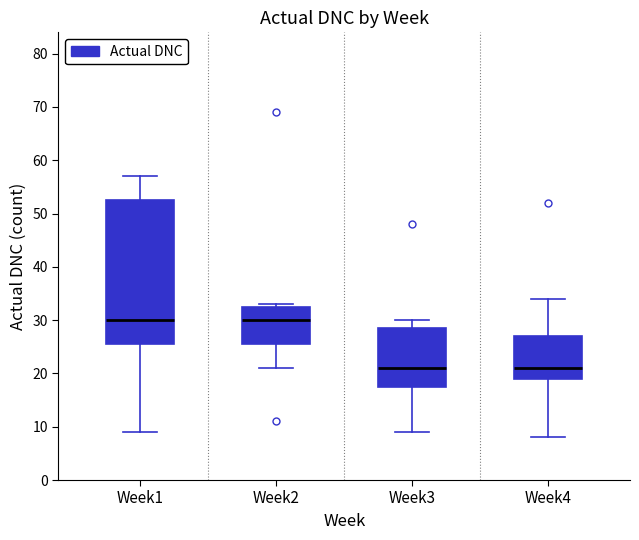

Which box is the tallest, from its lower edge to its upper edge?

Week1